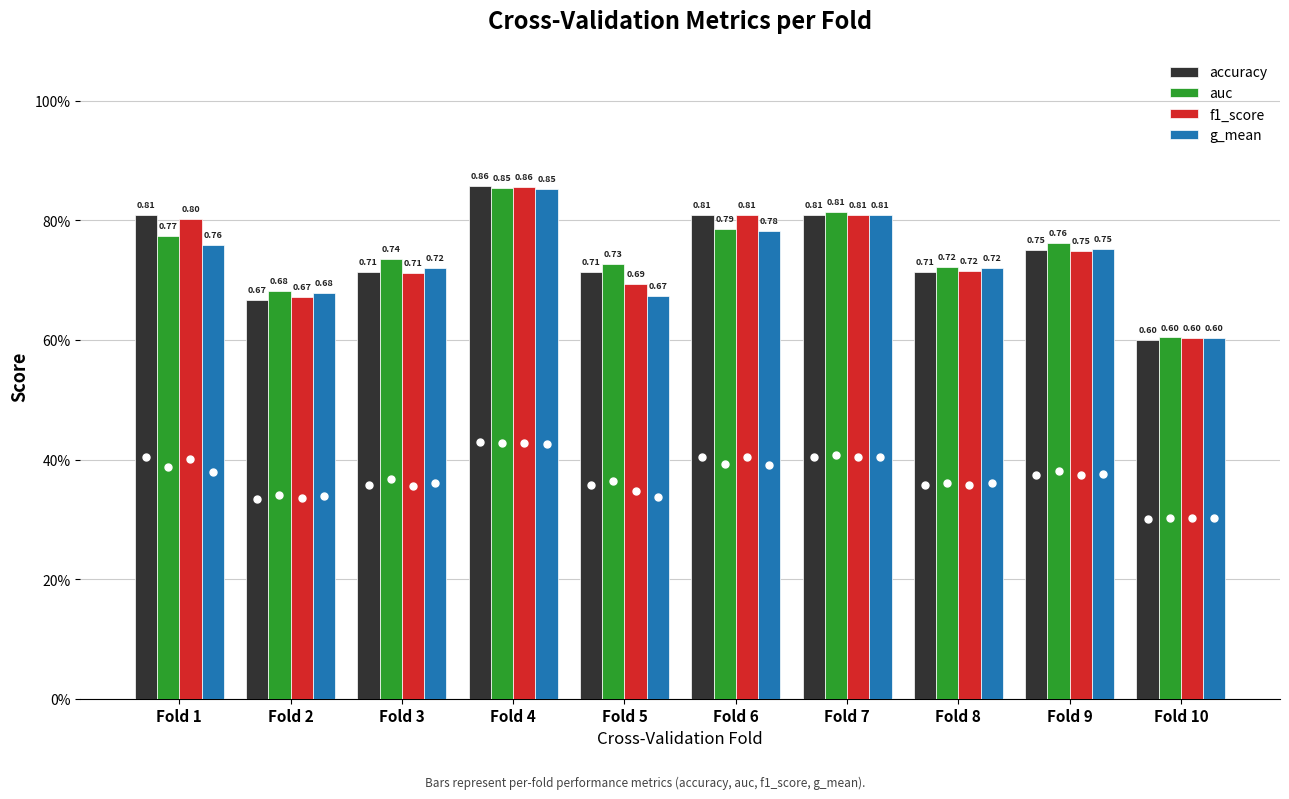

Does the chart contain any negative values?

No